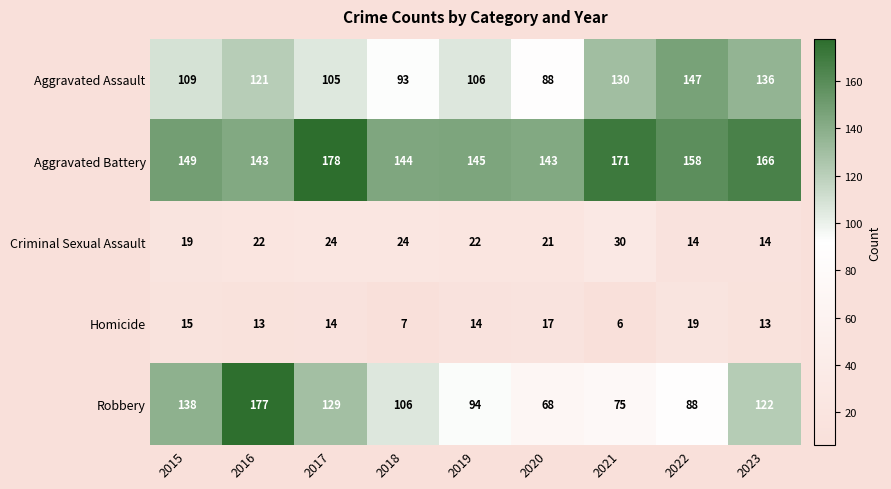

Which series has the largest range (max minus min)?

Robbery